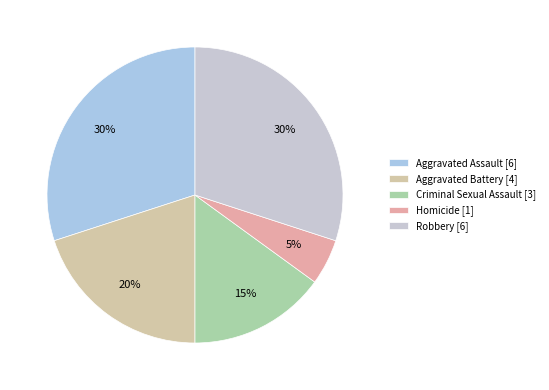

Count the number of slices in the pie.

5